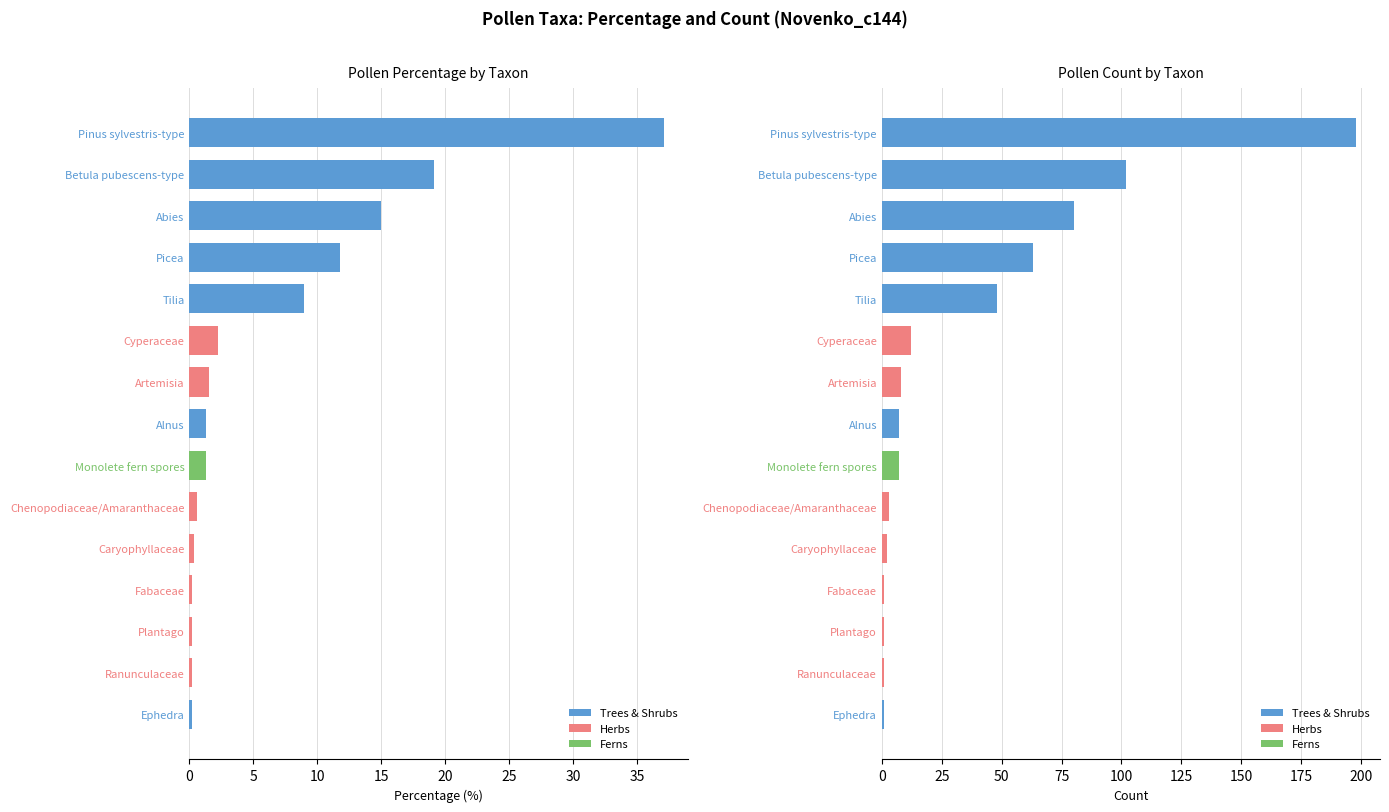

What is the average value?

36